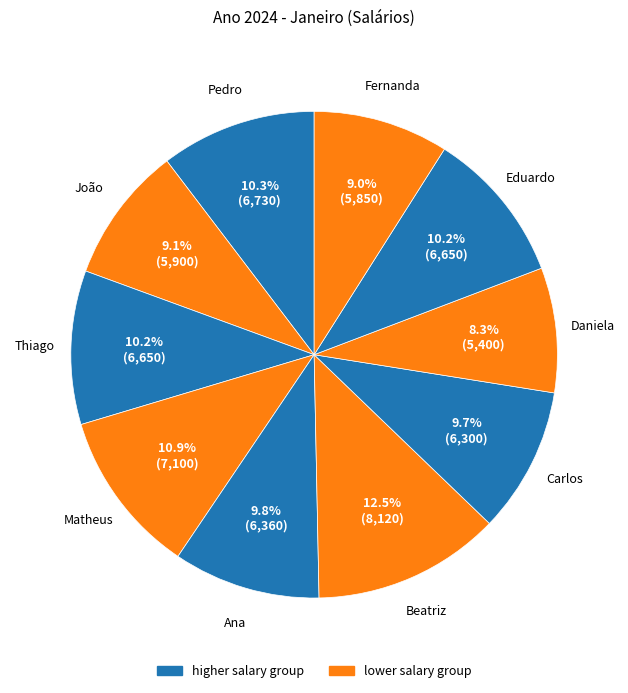

To the nearest percent, what is the average slice percentage?

10%